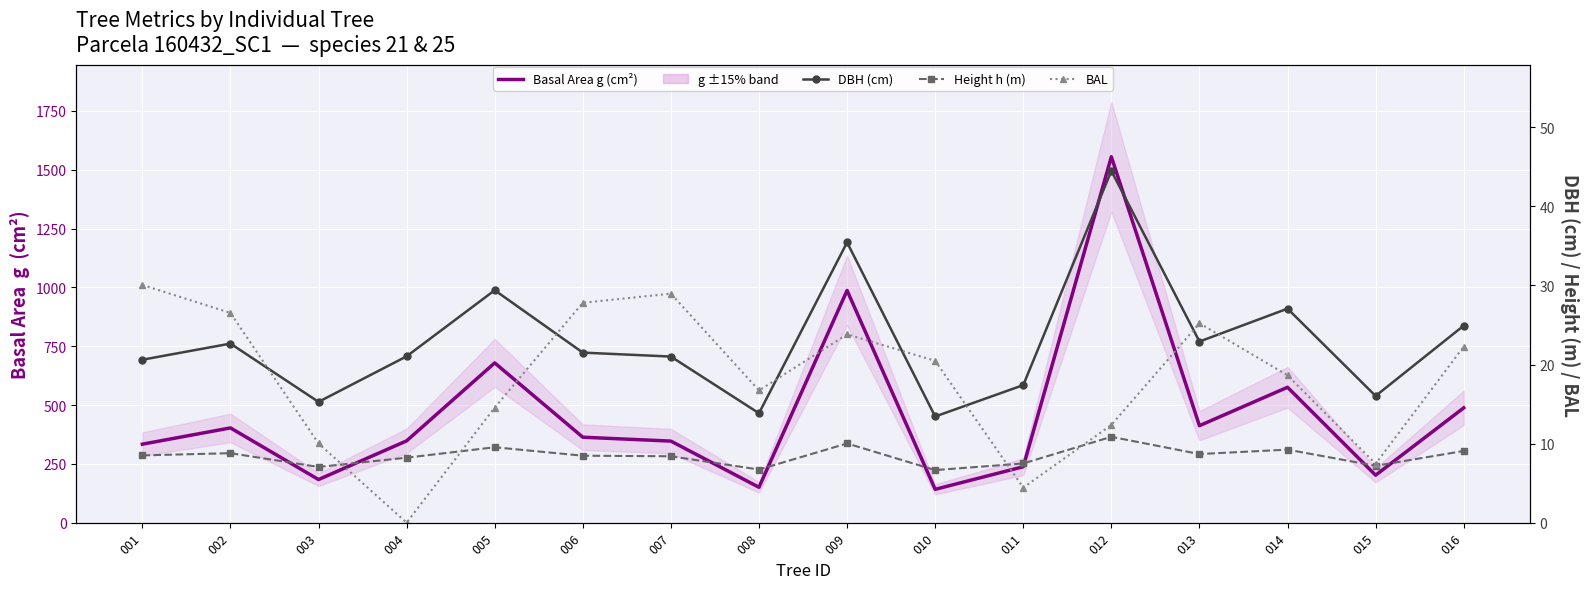

What is the difference between the highest and lowest values at 010?

135.1